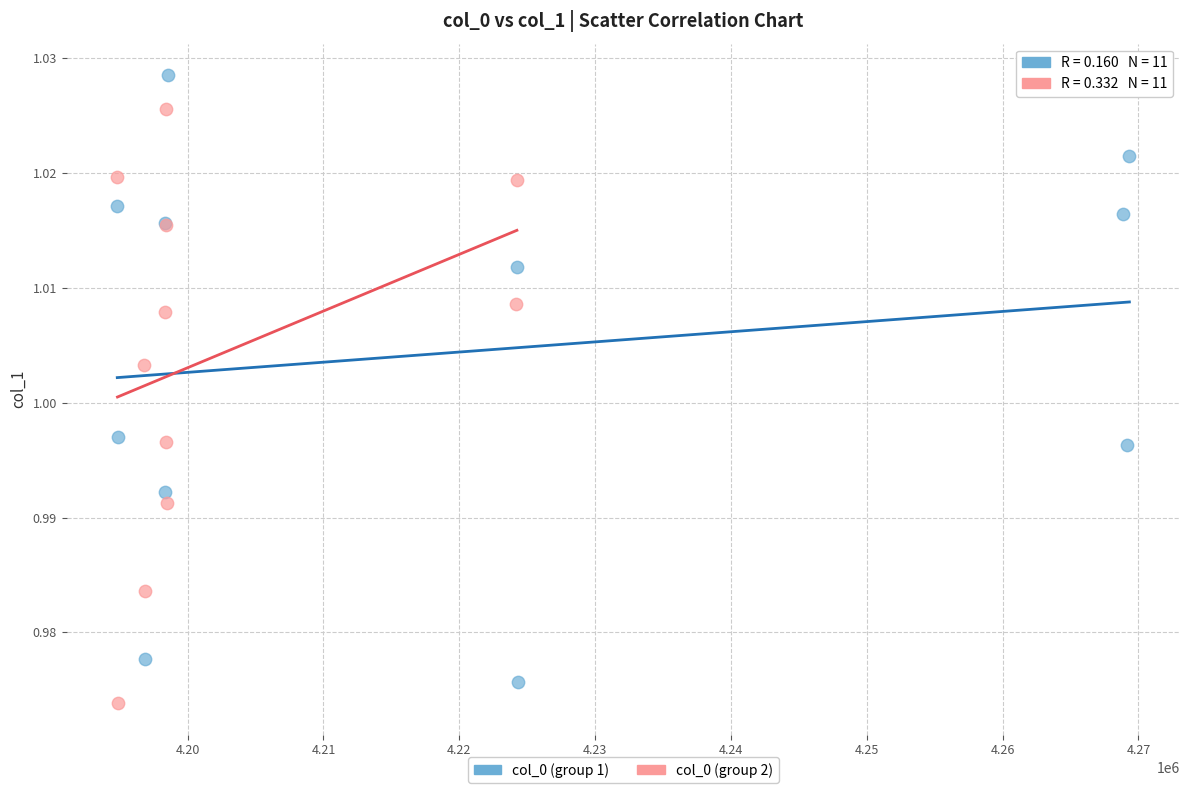

Which series contains the lowest Y value?

col_0 (group 2)